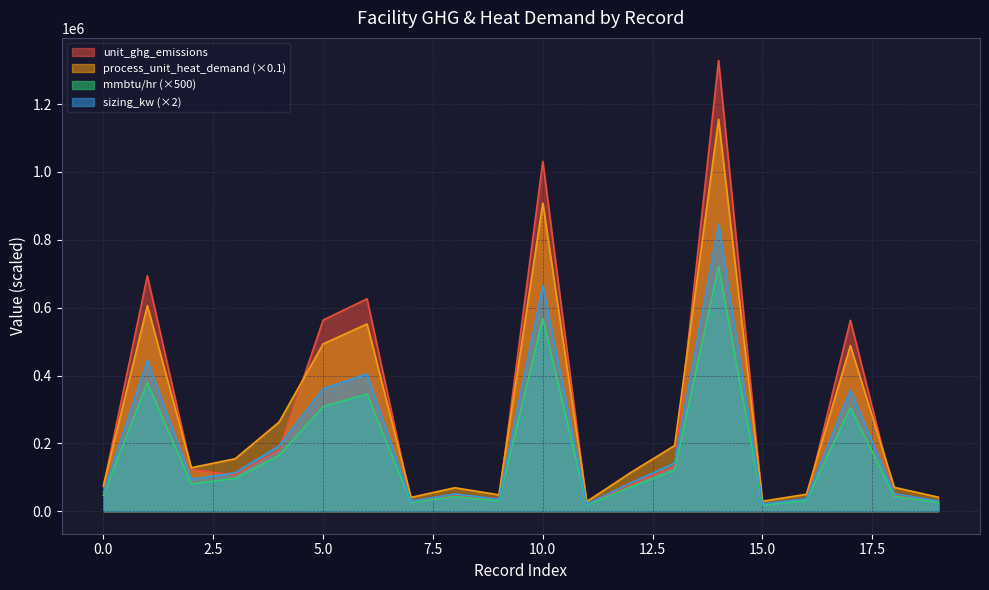

How many data points in process_unit_heat_demand are above 128263?

10